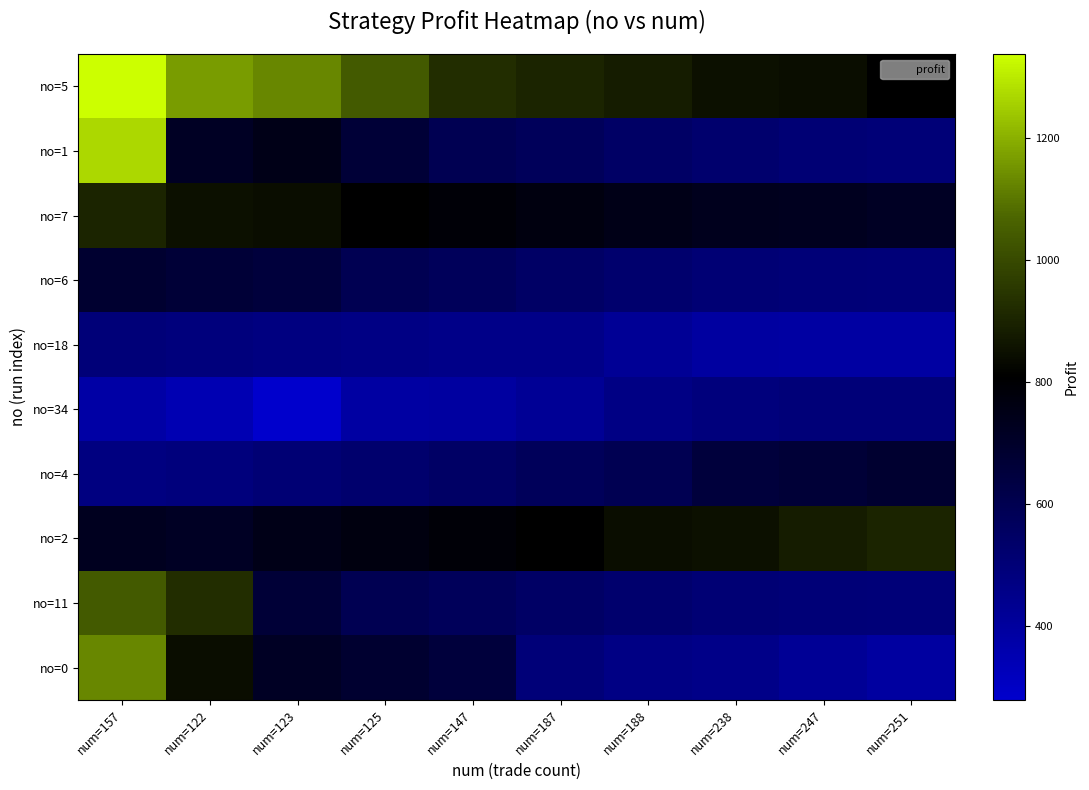

Reading left to right, extract all data points from this chart.

no=5: num=157=1337.4	num=122=1165.6	num=123=1130.2	num=125=1040.6	num=147=926.1	num=187=902.4	num=188=882.1	num=238=851.5	num=247=841.3	num=251=805.5
no=1: num=157=1269.0	num=122=713.1	num=123=747.5	num=125=664.1	num=147=594.5	num=187=575.6	num=188=544.9	num=238=524.8	num=247=507.9	num=251=498.3
no=7: num=157=902.4	num=122=851.5	num=123=841.3	num=125=805.5	num=147=788.4	num=187=770.3	num=188=747.5	num=238=731.7	num=247=728.3	num=251=713.1
no=6: num=157=683.7	num=122=664.1	num=123=652.8	num=125=594.5	num=147=575.6	num=187=544.9	num=188=524.8	num=238=507.9	num=247=498.3	num=251=495.6
no=18: num=157=494.6	num=122=489.5	num=123=473.7	num=125=466.9	num=147=454.2	num=187=454.2	num=188=422.1	num=238=394.4	num=247=390.3	num=251=389.1
no=34: num=157=379.8	num=122=346.1	num=123=278.9	num=125=390.3	num=147=394.4	num=187=422.1	num=188=466.9	num=238=489.5	num=247=494.6	num=251=495.6
no=4: num=157=473.7	num=122=489.5	num=123=507.9	num=125=524.8	num=147=544.9	num=187=575.6	num=188=594.5	num=238=652.8	num=247=664.1	num=251=683.7
no=2: num=157=728.3	num=122=713.1	num=123=747.5	num=125=770.3	num=147=788.4	num=187=805.5	num=188=841.3	num=238=851.5	num=247=882.1	num=251=902.4
no=11: num=157=1040.6	num=122=926.1	num=123=664.1	num=125=594.5	num=147=575.6	num=187=544.9	num=188=524.8	num=238=507.9	num=247=498.3	num=251=495.6
no=0: num=157=1130.2	num=122=841.3	num=123=713.1	num=125=683.7	num=147=652.8	num=187=494.6	num=188=466.9	num=238=454.2	num=247=422.1	num=251=394.4